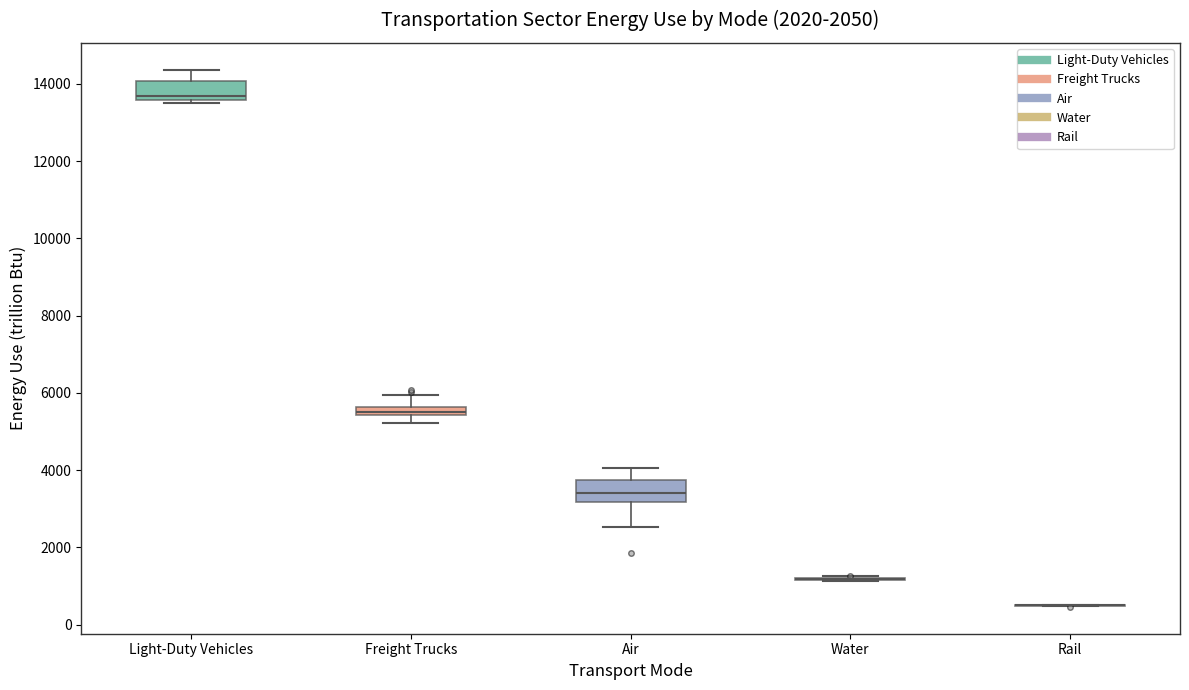

Where does the upper whisker of the box for Air end on the y-axis? The values are not printed on the chart, so give them approximately, as read against the axis.

4000